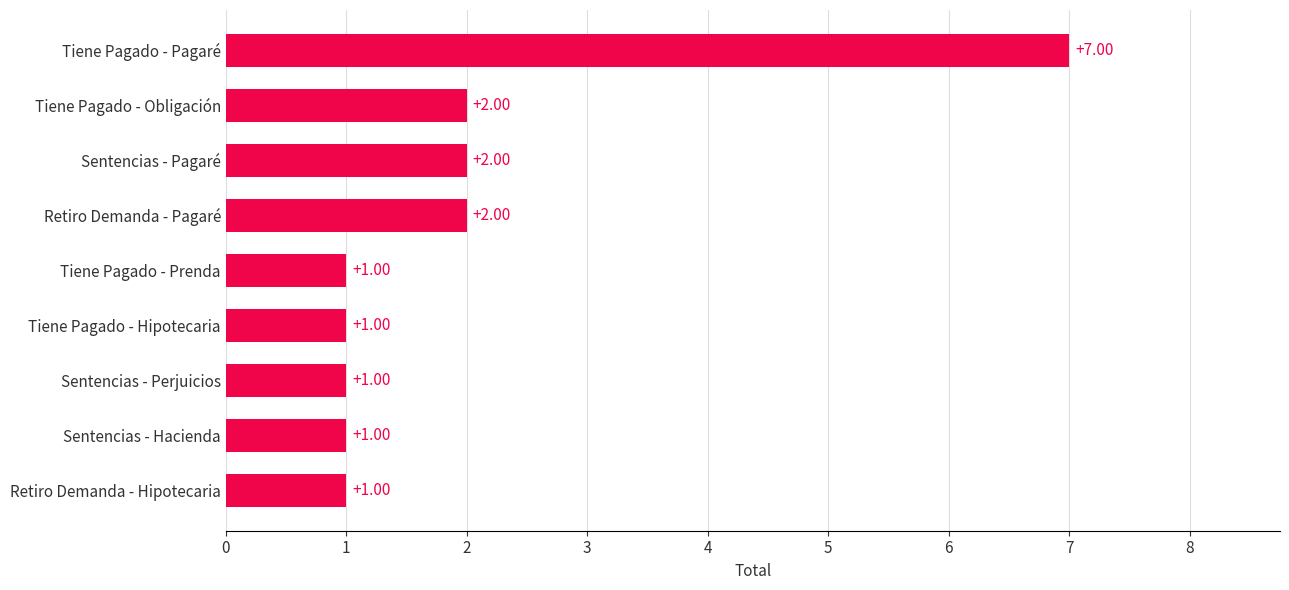

What is the sum of all values?

18